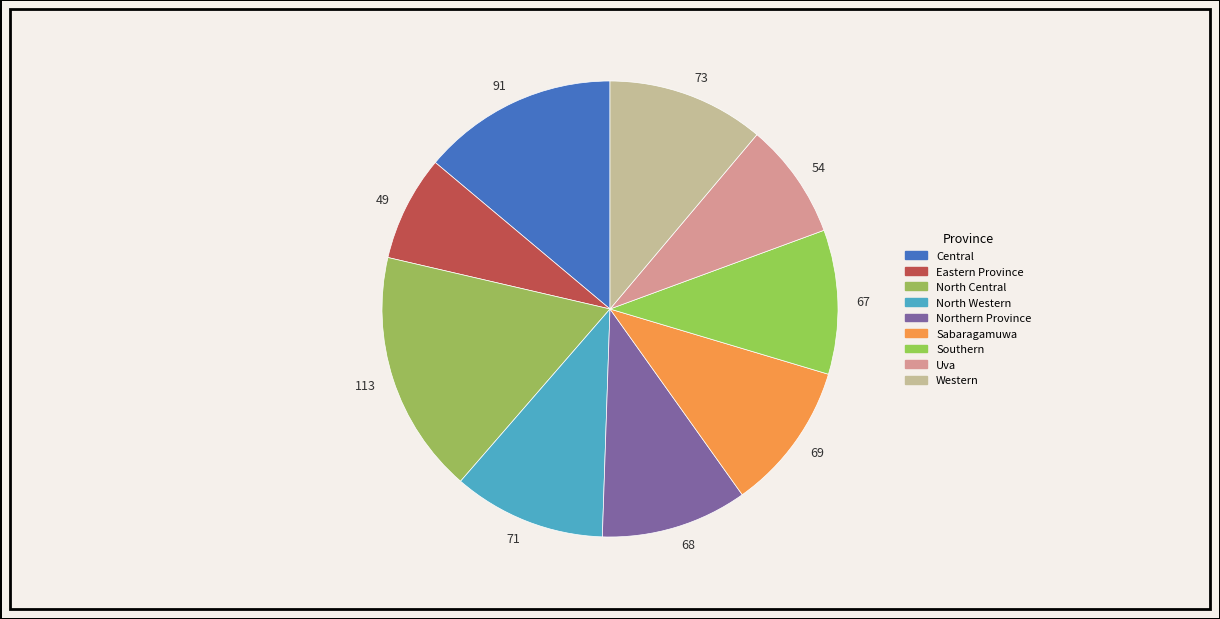

What is the largest slice in the pie chart?

113